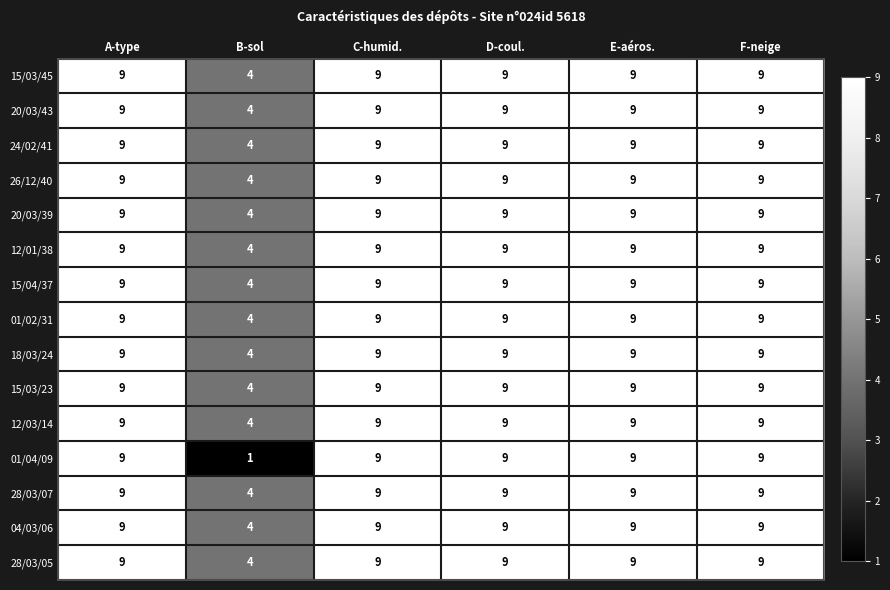

What is the average value of the 12/01/38 series?

8